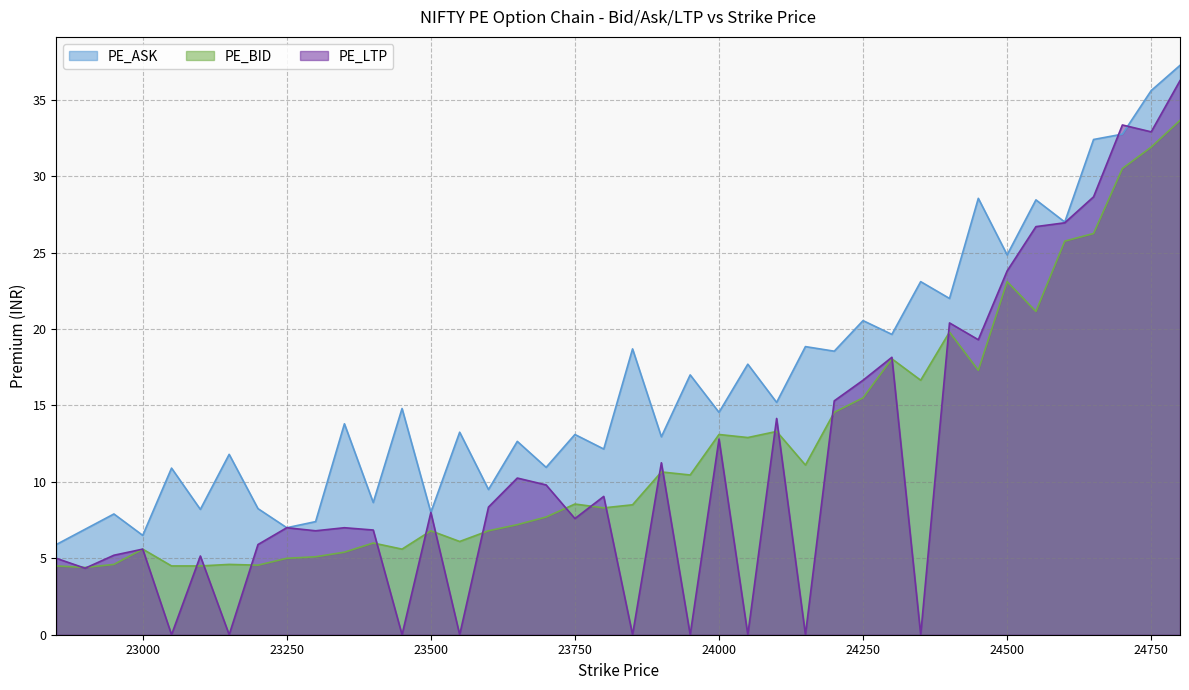

At which category does PE_BID reach its first local peak?

23000